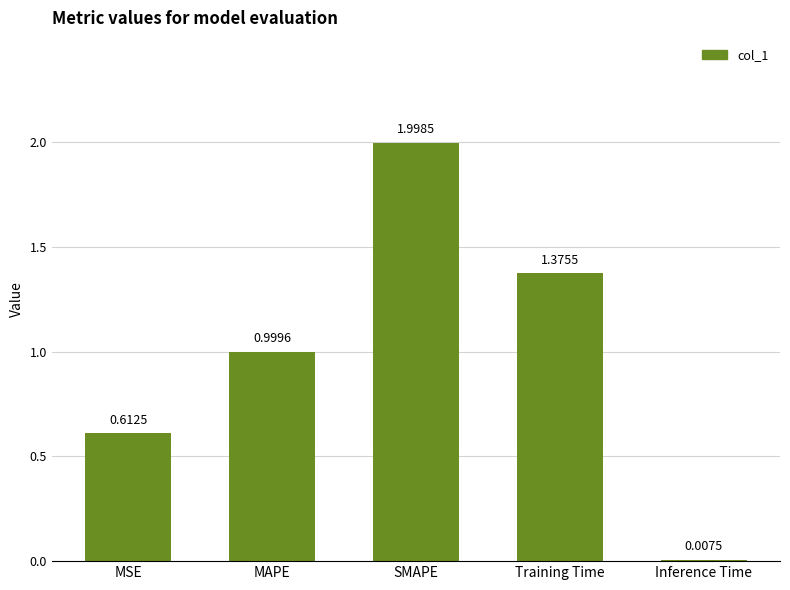

What position from the left is Inference Time?

5